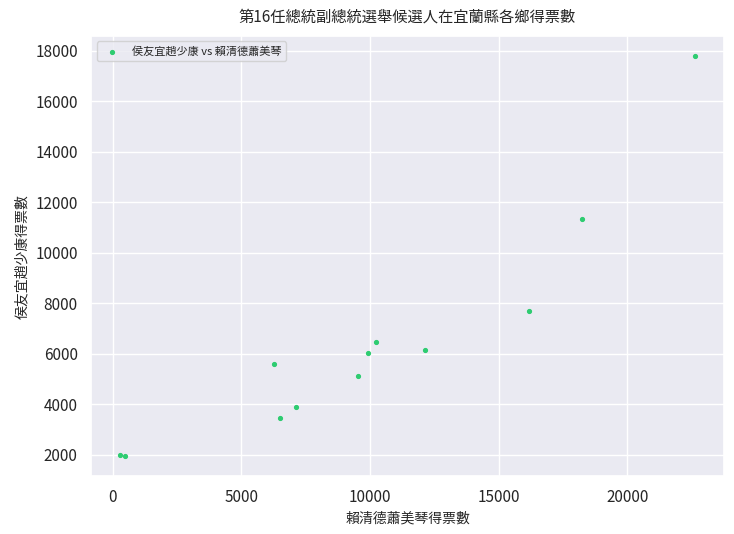

What Y value in the scatter plot is closest to 9866?

11352